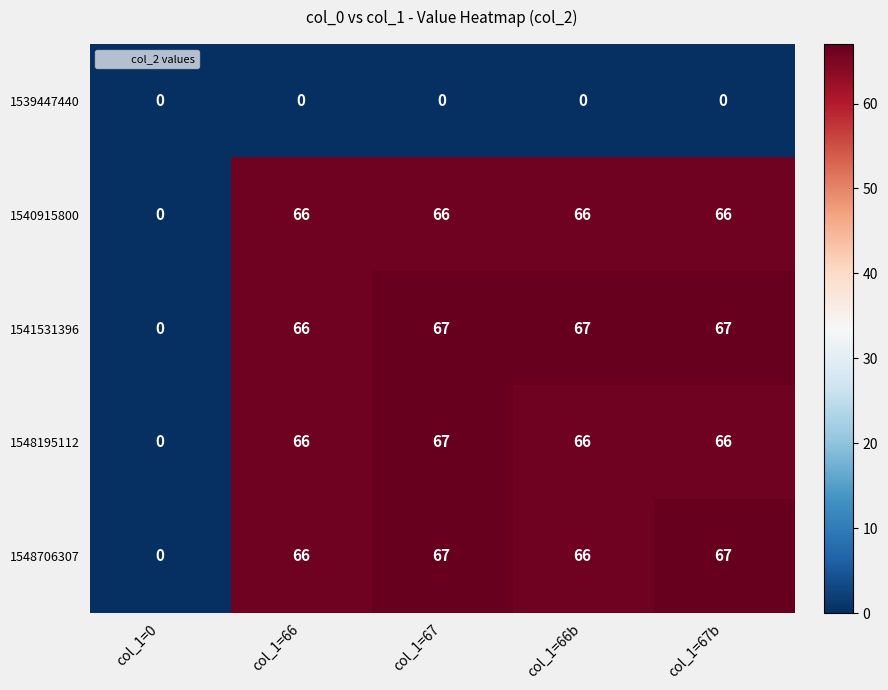

Is it true that 1548195112 equals 97 at col_1=67b?

False